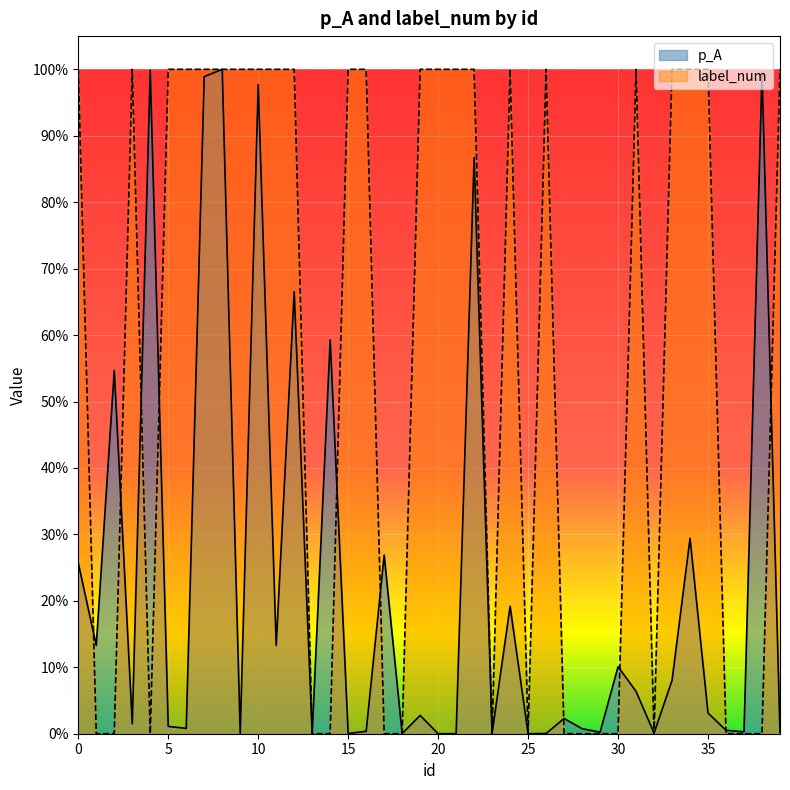

At which label does p_A reach its minimum?

21